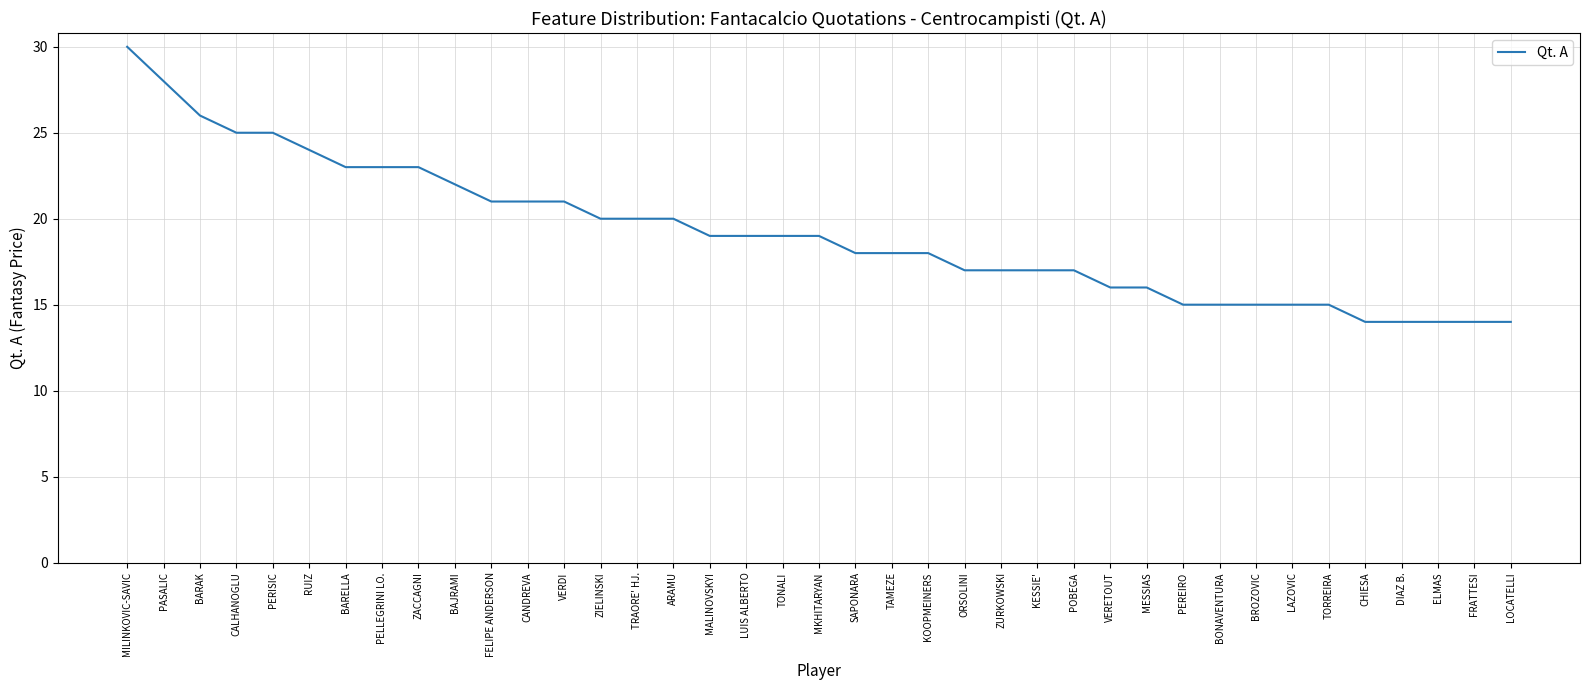

The value at ZURKOWSKI is 17. True or false?

True